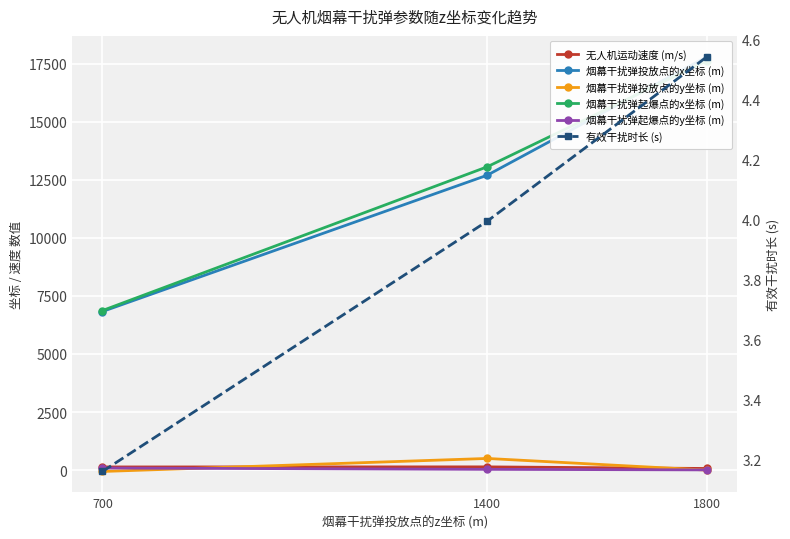

What is the approximate value of 烟幕干扰弹投放点的y坐标 (m) at 1400?

502.3